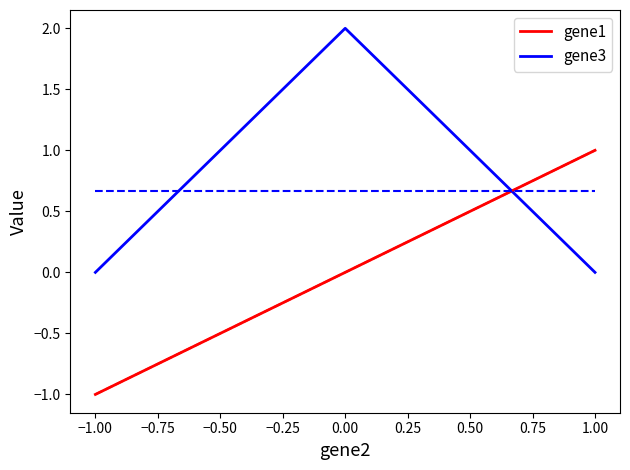

Is it true that gene3 equals 0.0 at 1.00?

True